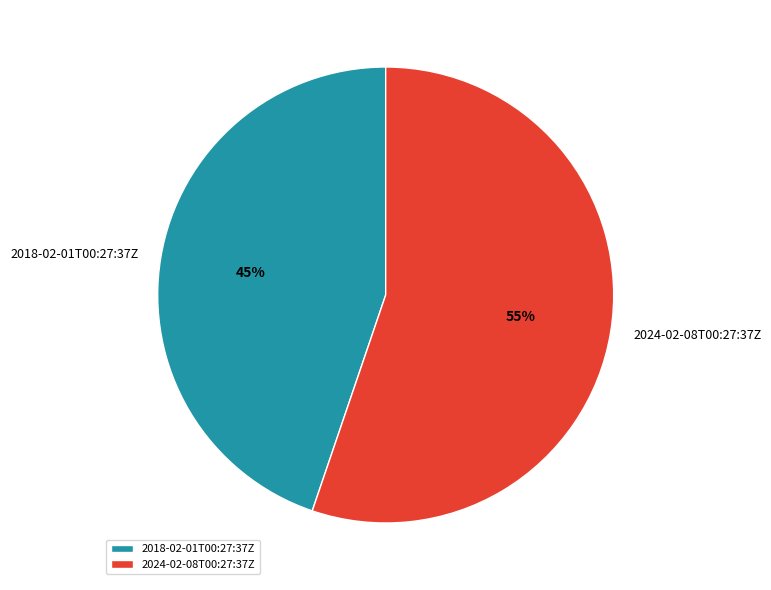

True or false: 2024-02-08T00:27:37Z accounts for 55% of the total.

True